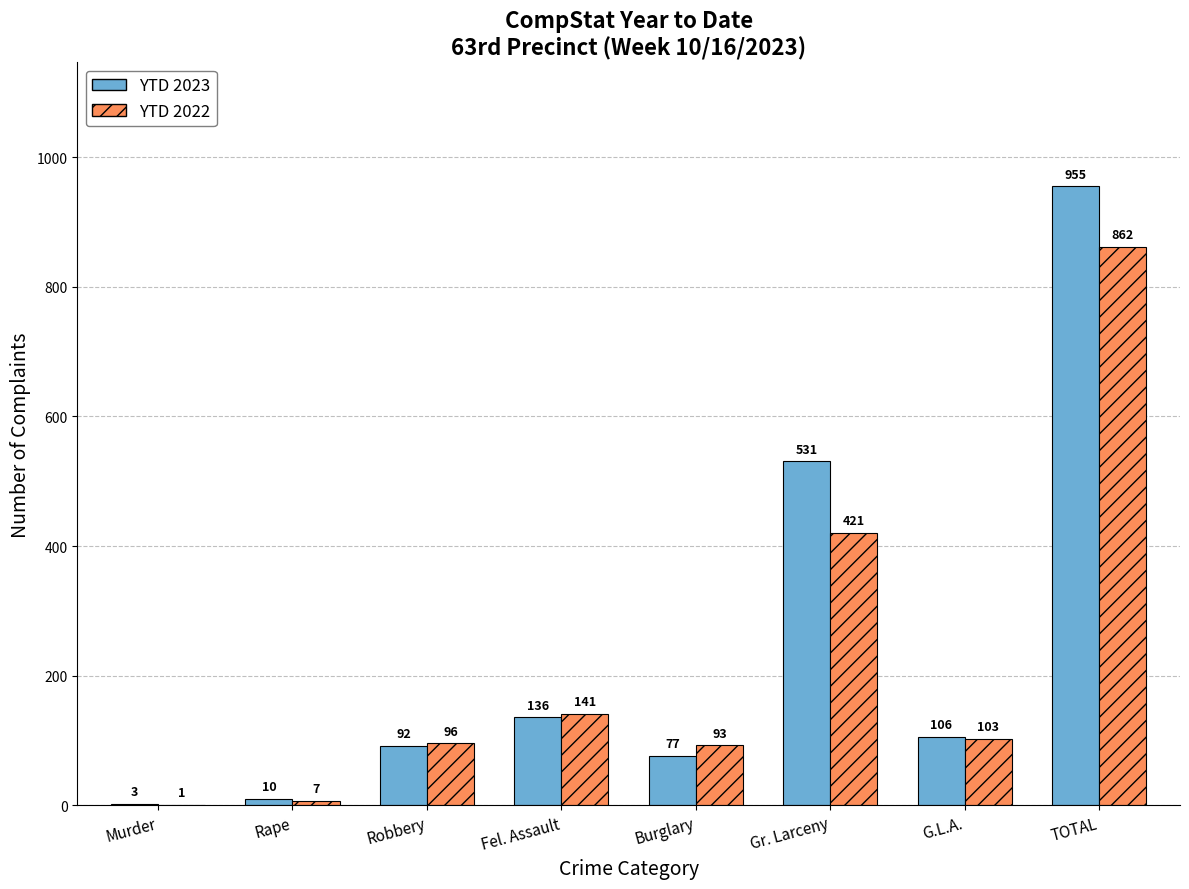

The value of YTD 2022 at Burglary is 165. True or false?

False